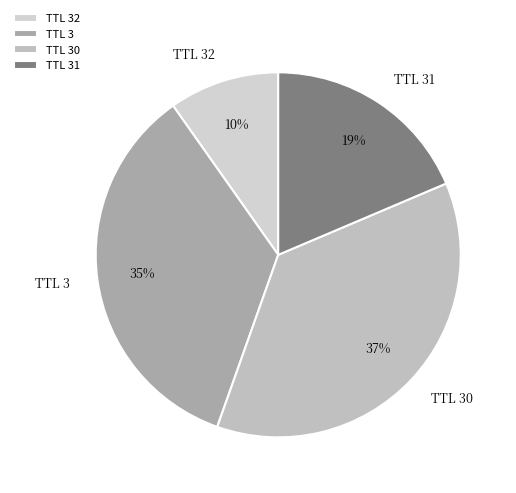

To the nearest percent, what portion does TTL 3 represent?

35%